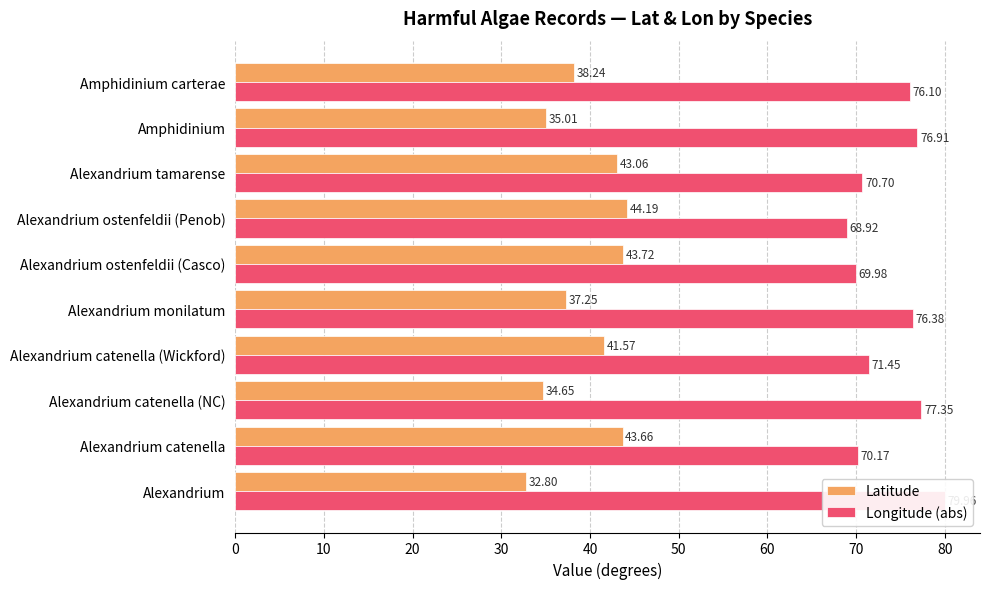

Between Alexandrium monilatum and Alexandrium tamarense, which series saw the biggest shift?

Latitude